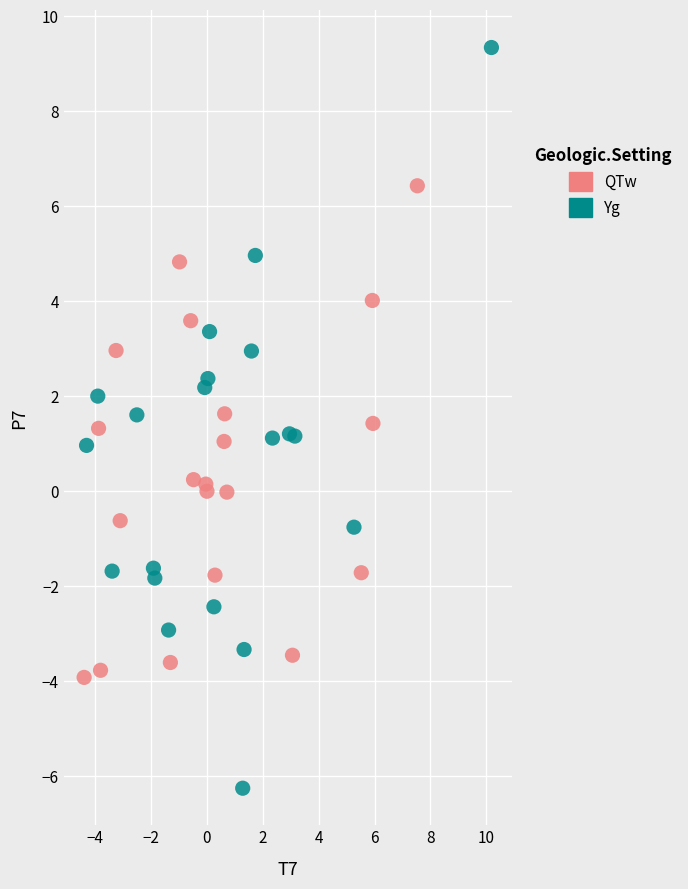

Which series has the widest spread of Y values?

Yg